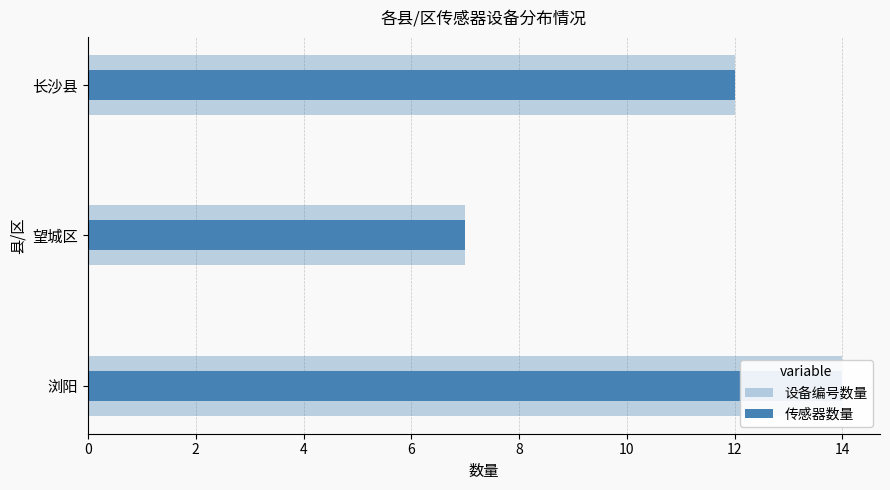

What is the value of the 传感器数量 bar at the 2nd from the left?

7